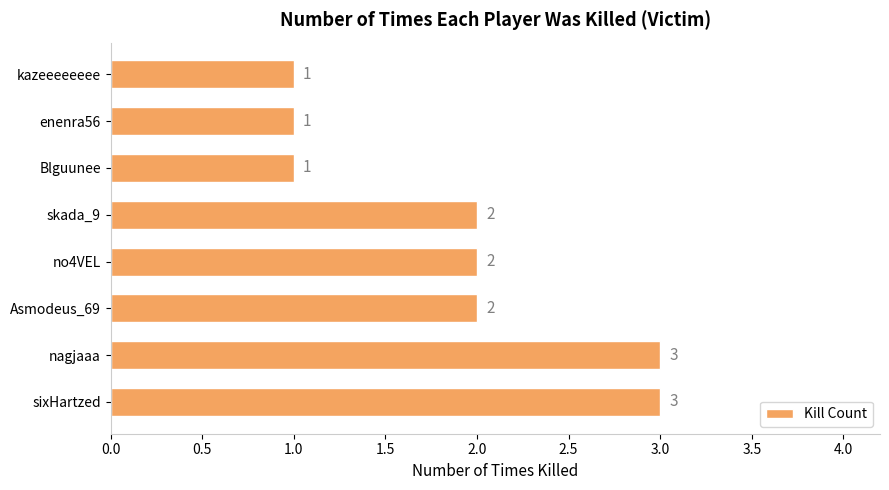

How many values are between 1 and 3?

8